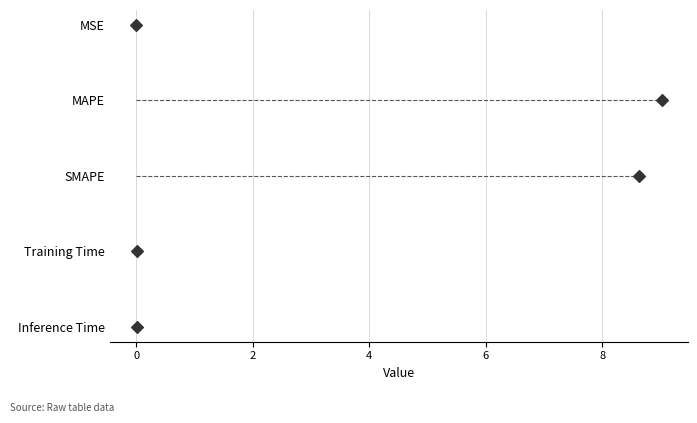

Which has a higher value, 6 or 2?

6